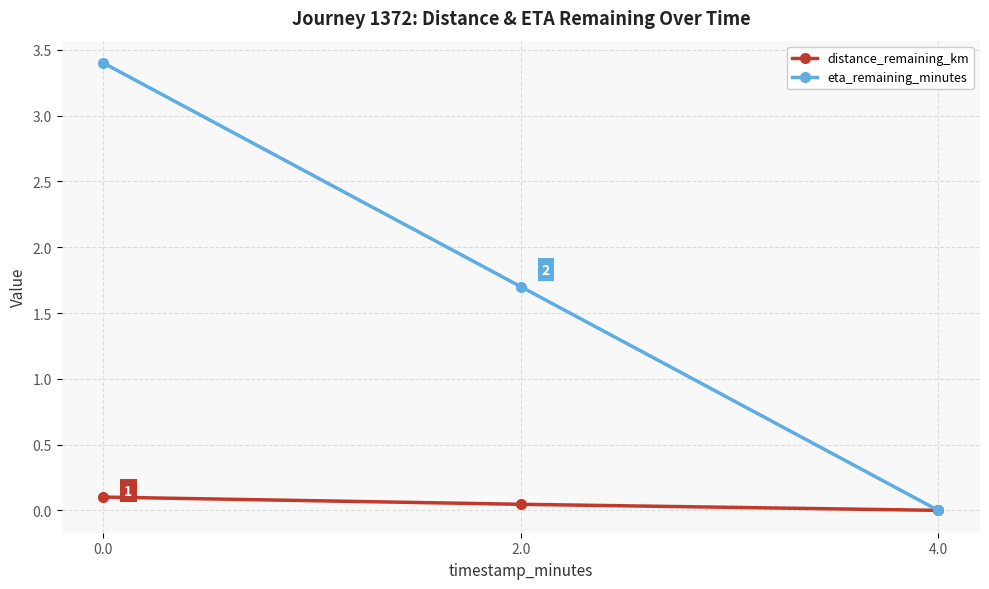

What is the maximum value shown in the chart?

3.4